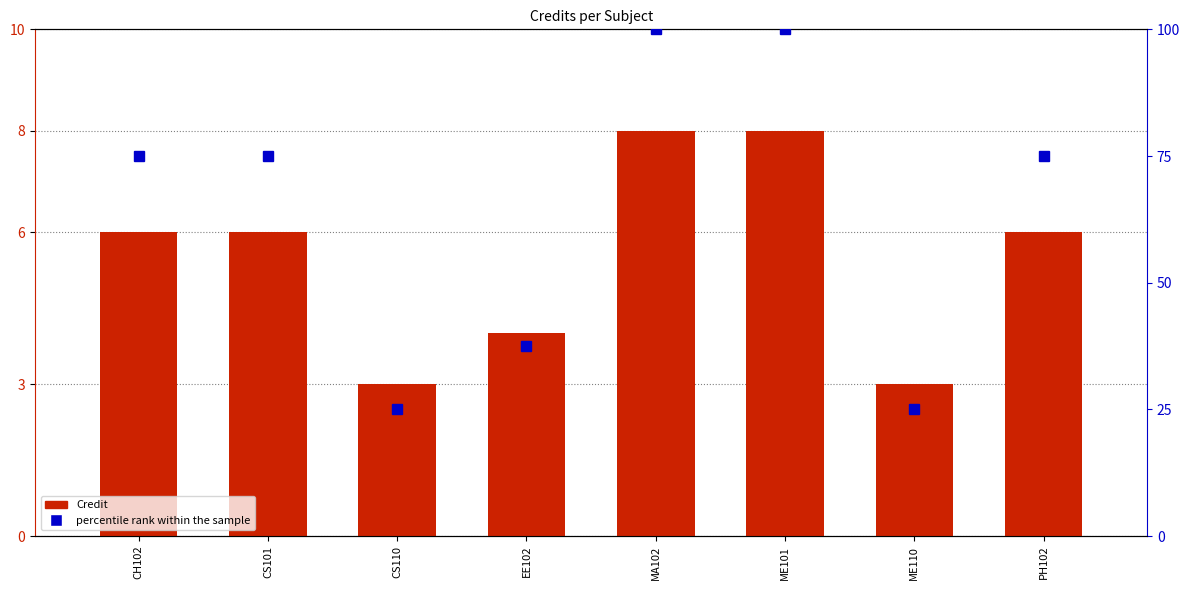

List the series in order of their peak value, lowest first.

Credit, percentile rank within the sample